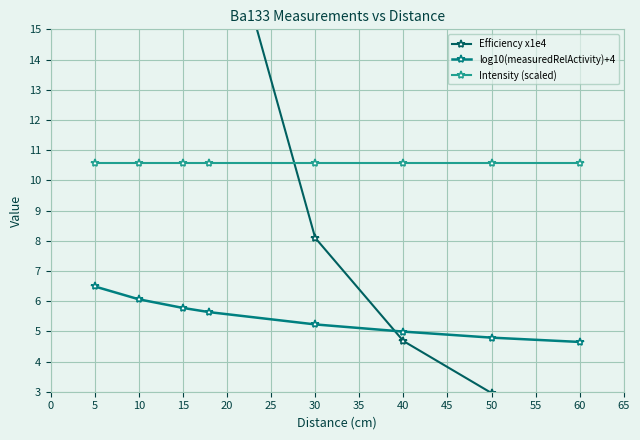

Which series has the widest spread of values?

Efficiency x1e4